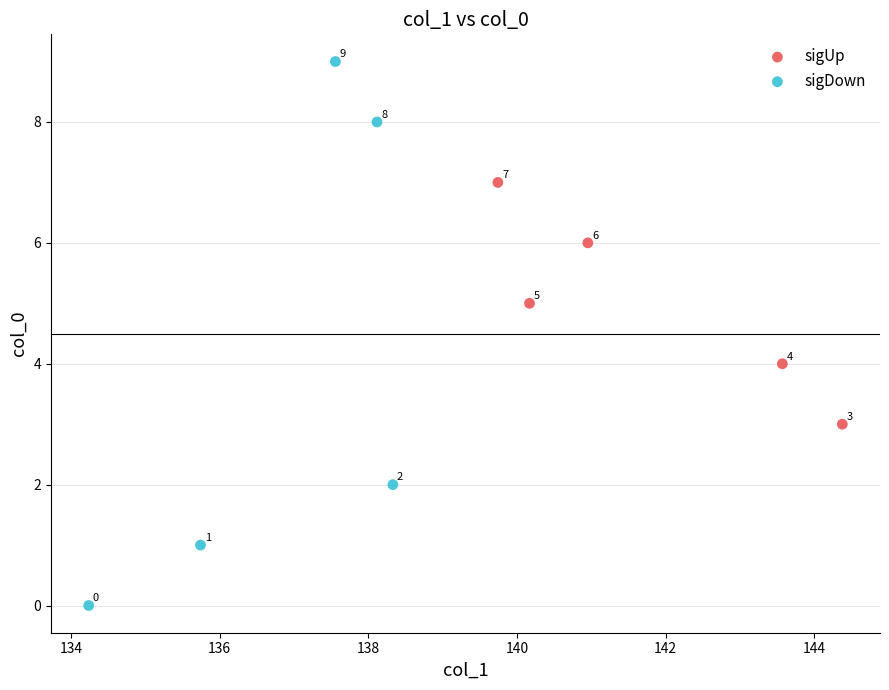

Which series has the widest spread of Y values?

sigDown